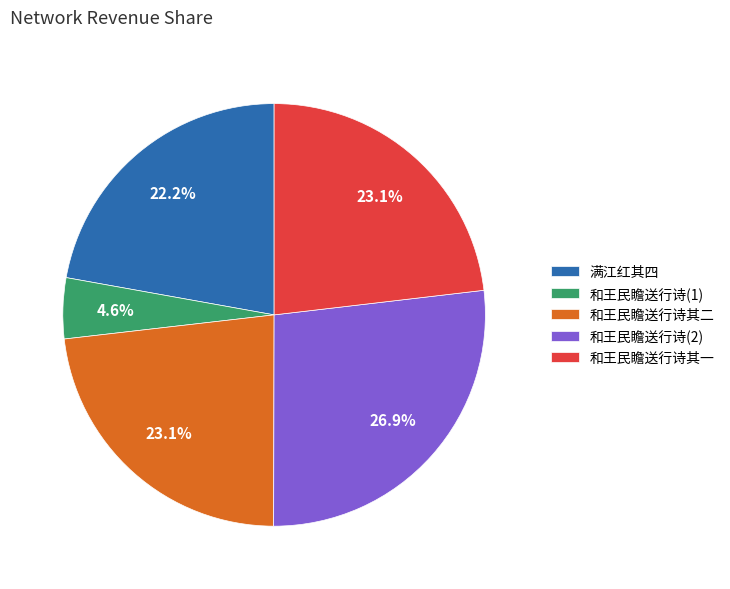

Does 和王民瞻送行诗(2) account for over 50% of the chart?

No